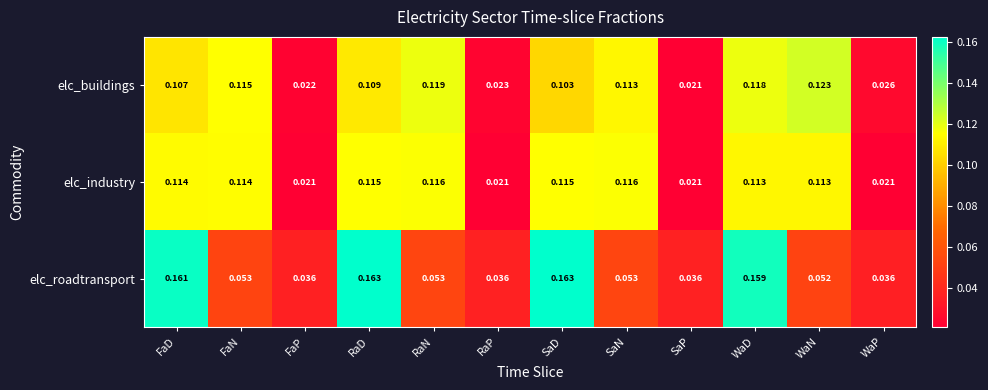

Rank the series by their maximum value, from lowest to highest.

elc_industry, elc_buildings, elc_roadtransport